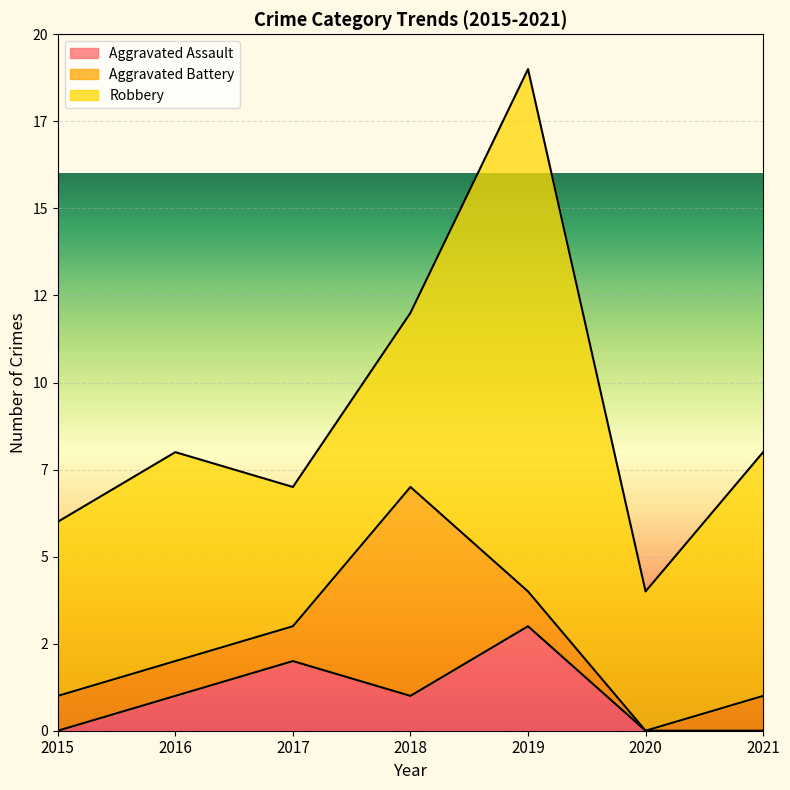

What is the value of the Aggravated Battery point at the 7th from the left?

1